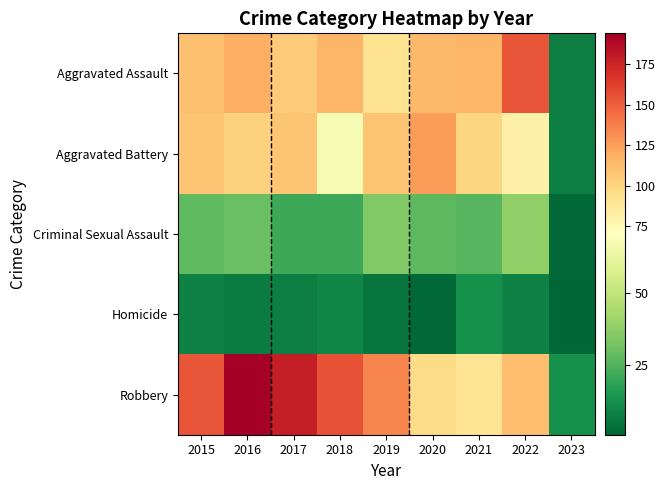

Which series has the largest total across all categories?

Robbery